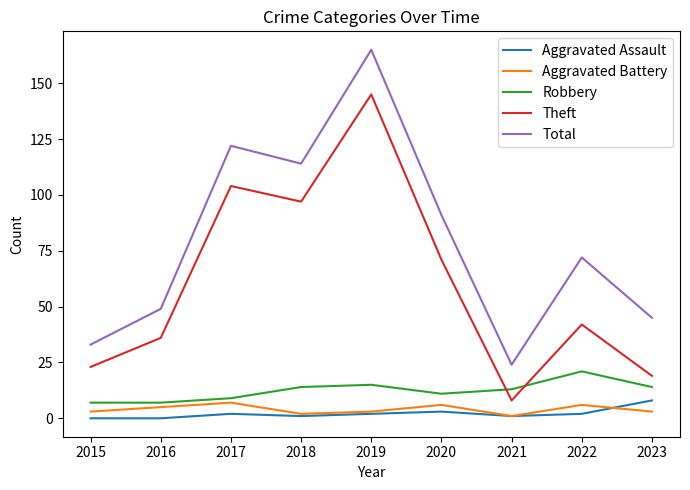

Reading left to right, transcribe all the data shown in this chart.

Aggravated Assault: 0	0	2	1	2	3	1	2	8
Aggravated Battery: 3	5	7	2	3	6	1	6	3
Robbery: 7	7	9	14	15	11	13	21	14
Theft: 23	36	104	97	145	71	8	42	19
Total: 33	49	122	114	165	91	24	72	45